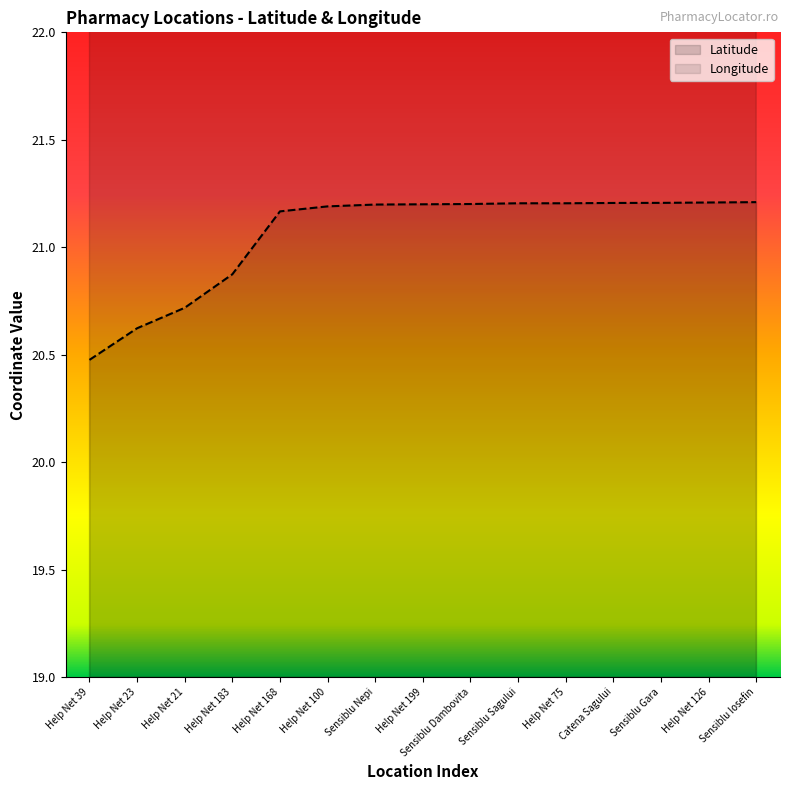

How many Longitude values are between 20 and 21?

4